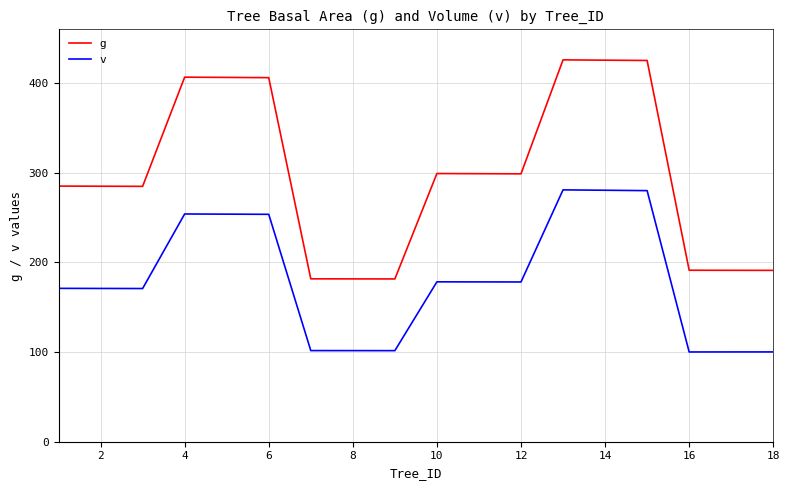

Rank the series by their average value, from highest to lowest.

g, v